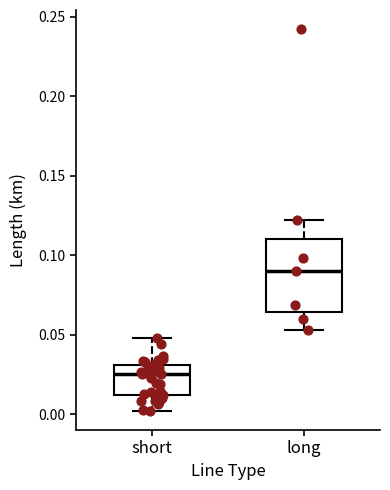

Where does the lower whisker of the box for long end on the y-axis? The values are not printed on the chart, so give them approximately, as read against the axis.

0.055